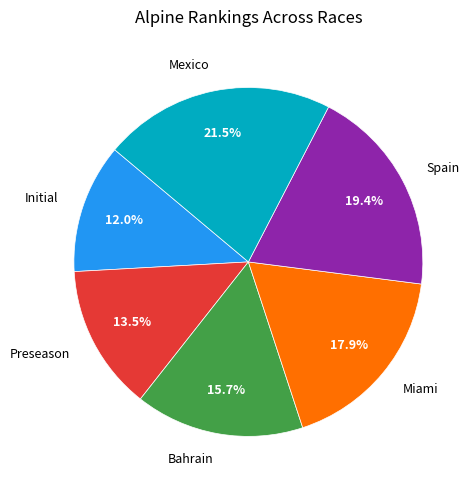

What percentage is the Spain slice, to the nearest percent?

19%